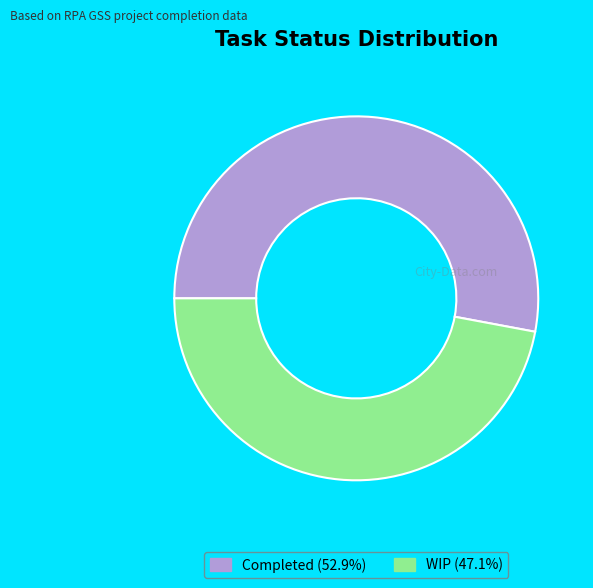

Count the number of slices in the pie.

2